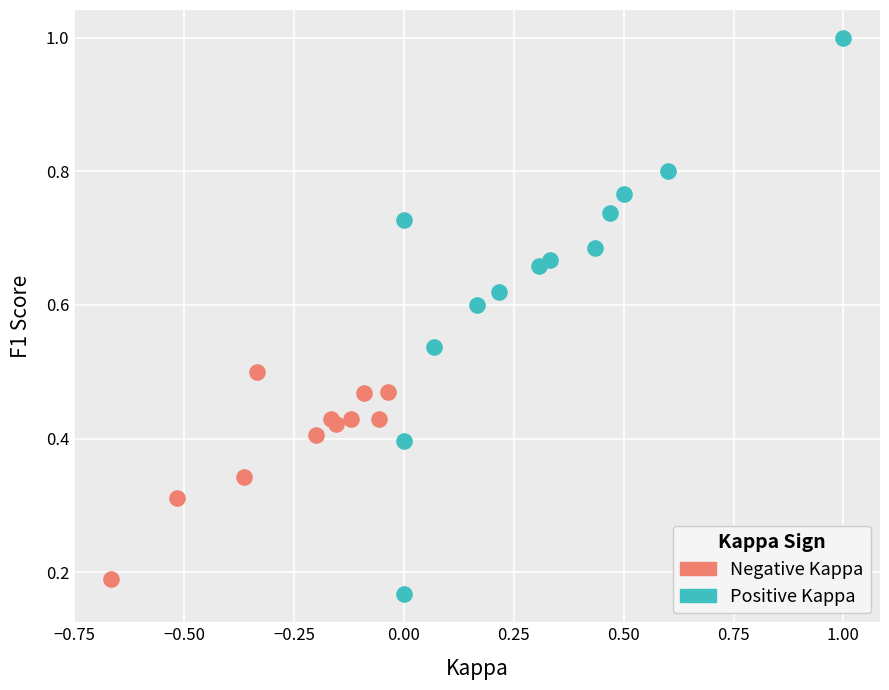

Which series reaches the maximum Y coordinate?

Positive Kappa